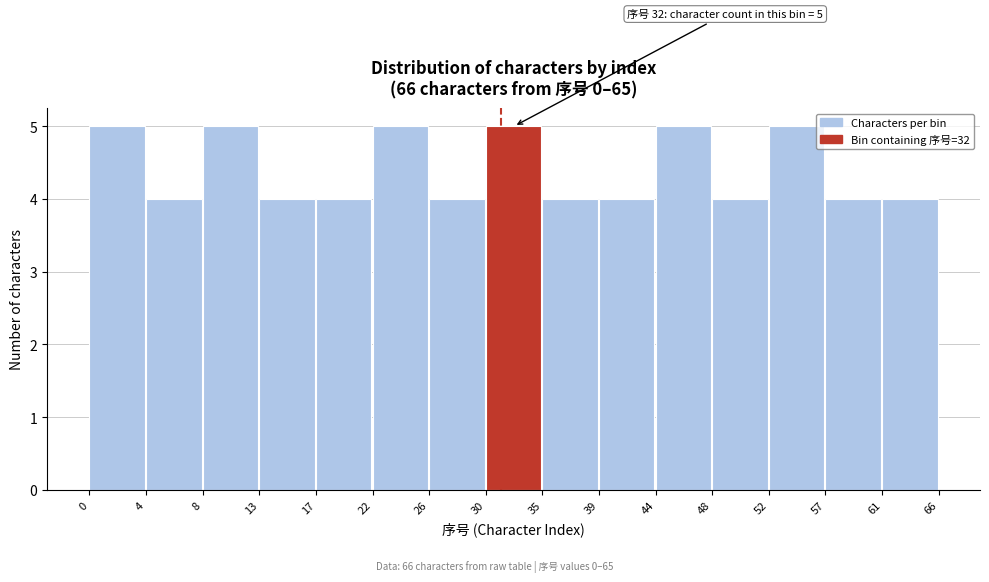

Reading left to right, transcribe all the data shown in this chart.

0=5	4=4	8=5	13=4	17=4	22=5	26=4	30=5	35=4	39=4	44=5	48=4	52=5	57=4	61=4